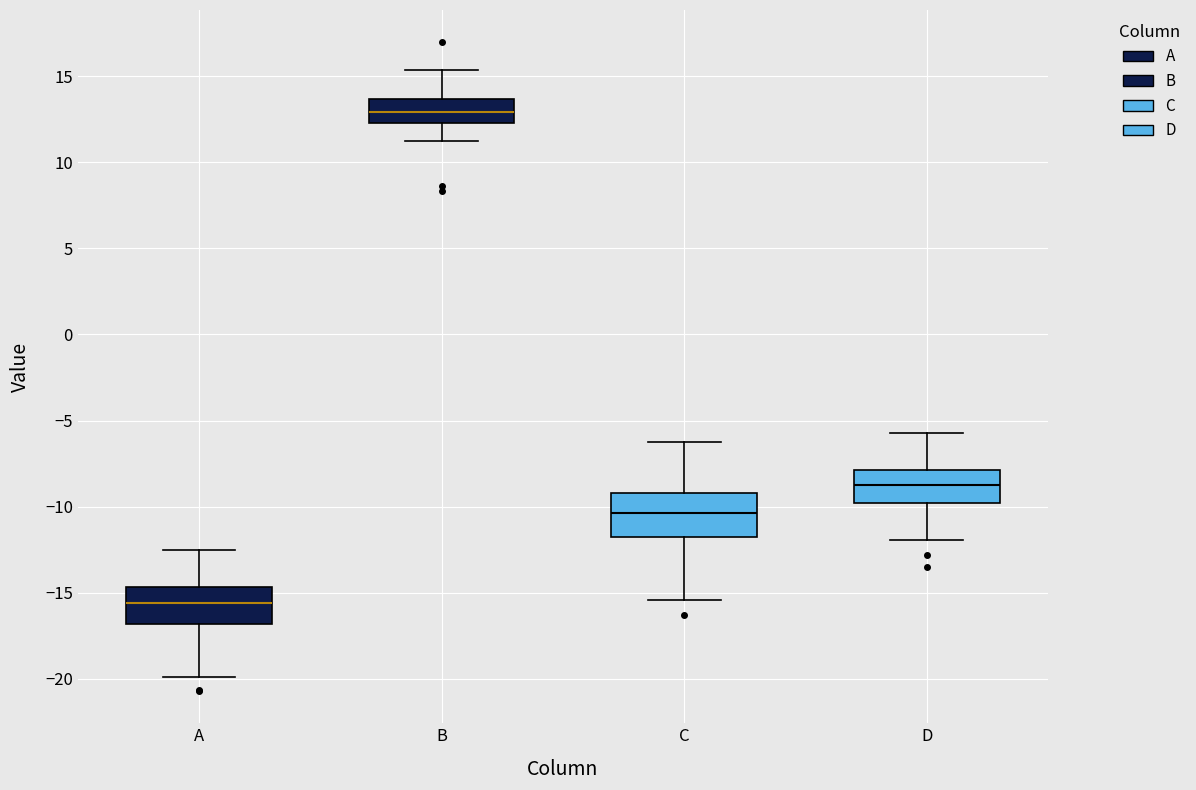

Where is the upper edge of the box for C on the y-axis? The values are not printed on the chart, so give them approximately, as read against the axis.

-9.0